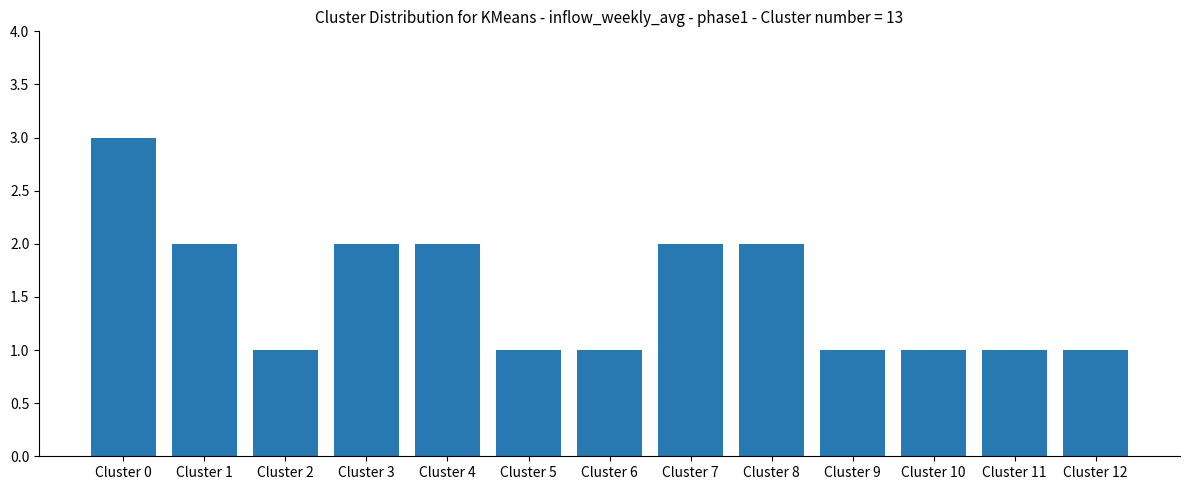

What is the maximum value shown in the chart?

3